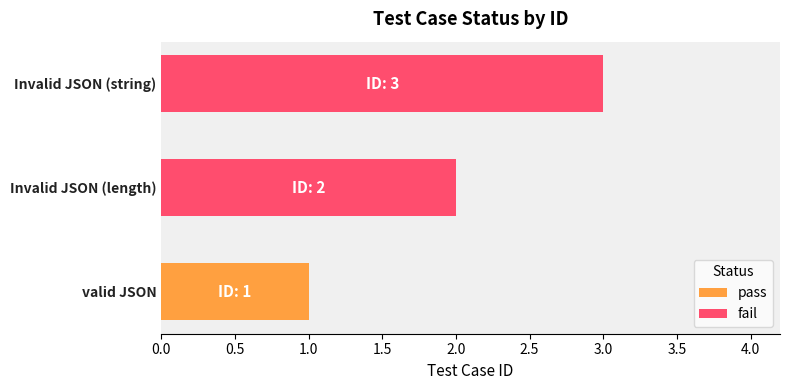

What is the maximum value shown in the chart?

3